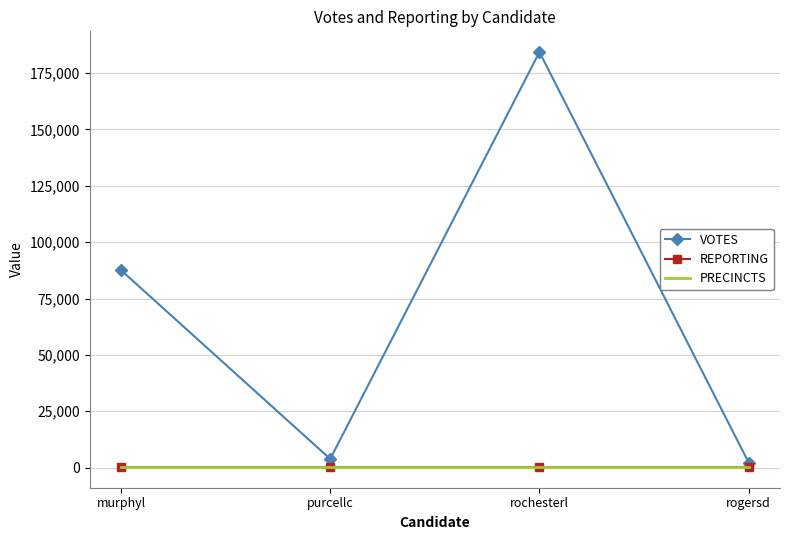

At which category is the sum across all series the highest?

rochesterl